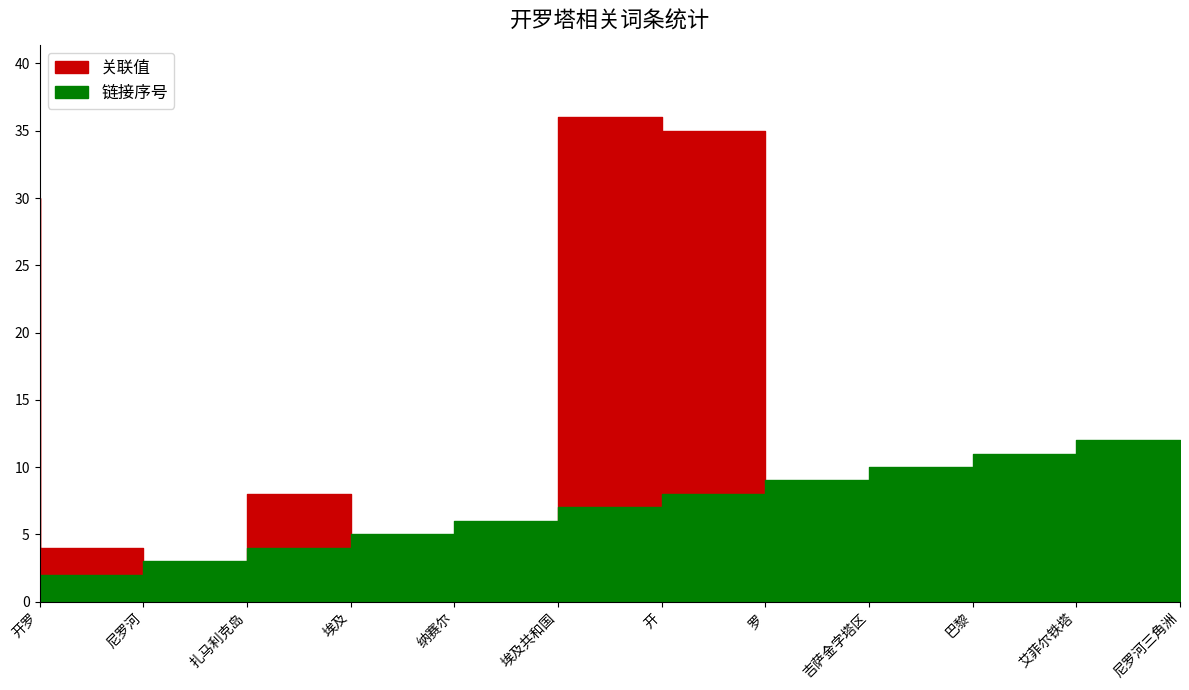

At which category does the chart reach its peak across all series?

开